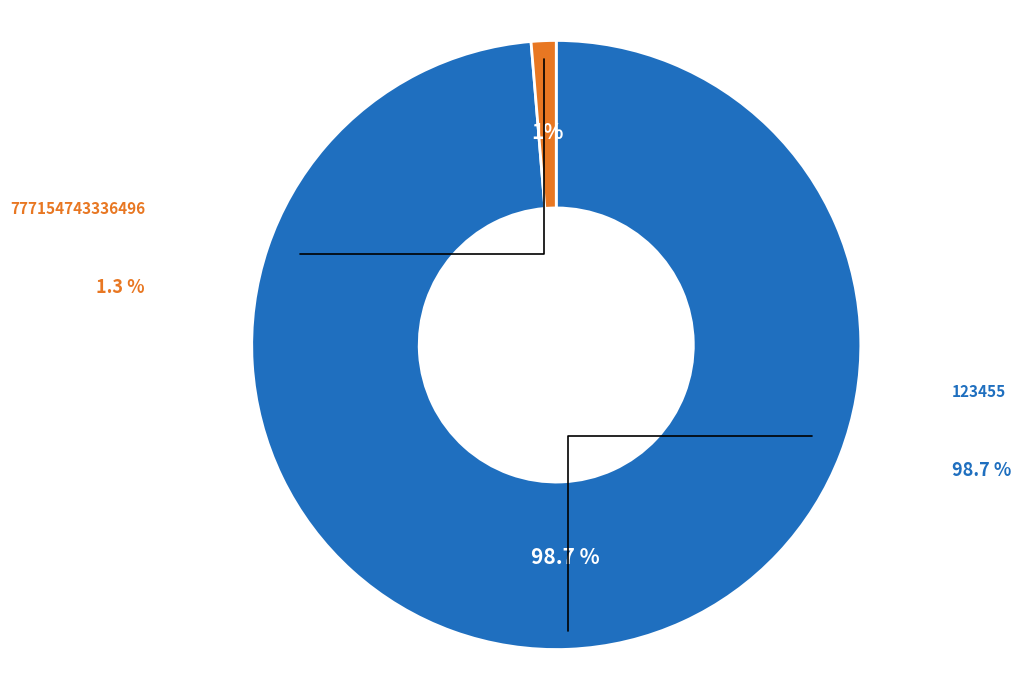

Does any single category account for the majority?

Yes